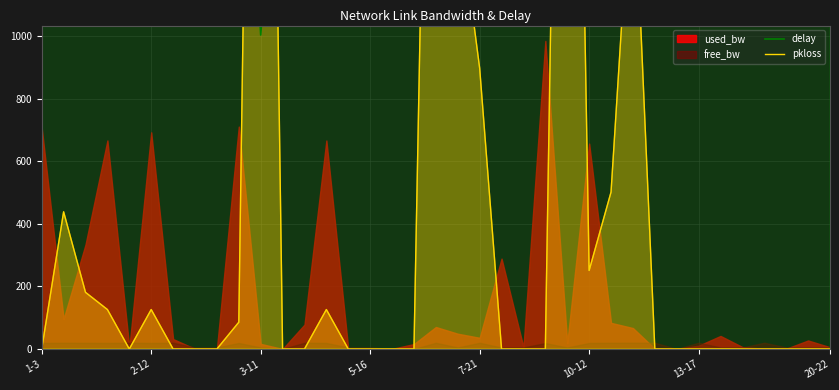

Is it true that delay equals 2139.6 at 3-11?

True